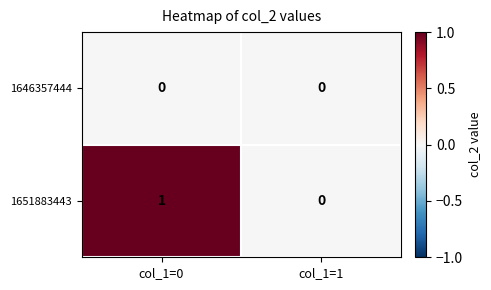

How many data points does each series have?

2